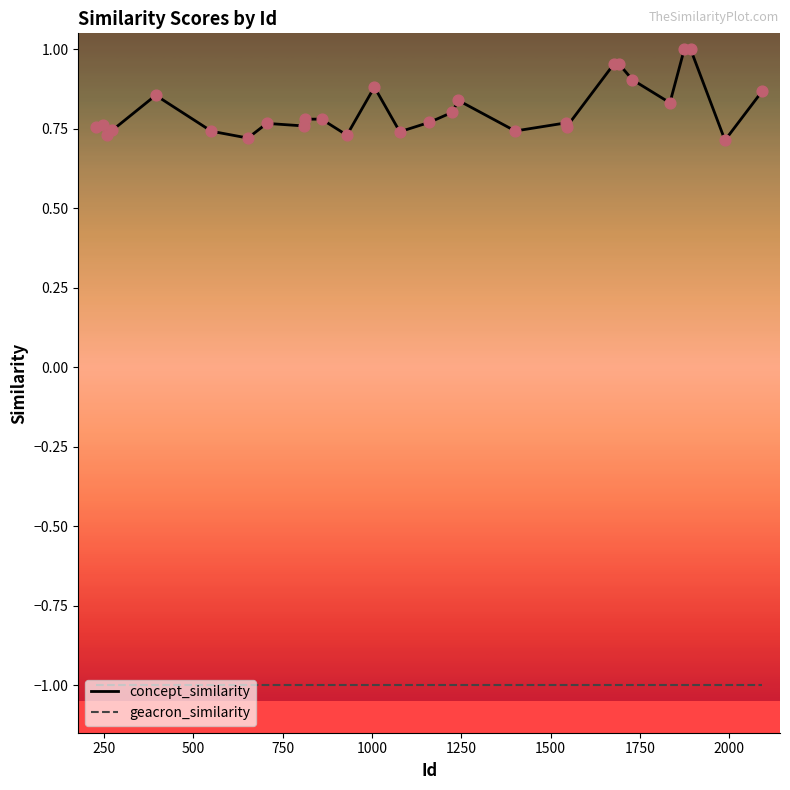

What are all the series names shown in the legend?

concept_similarity, geacron_similarity